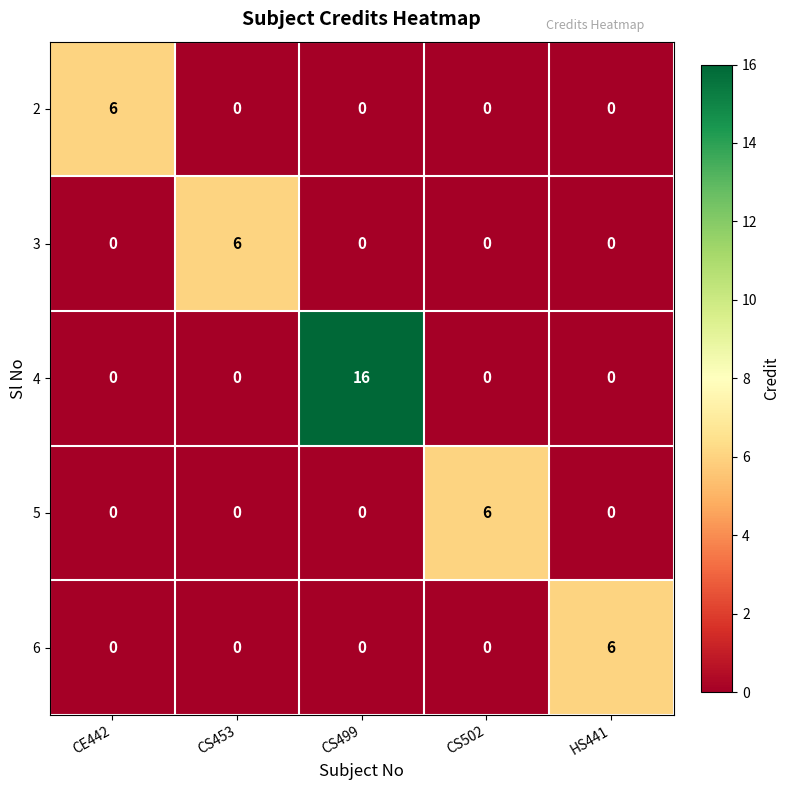

Which label corresponds to the largest value in the chart?

CS499